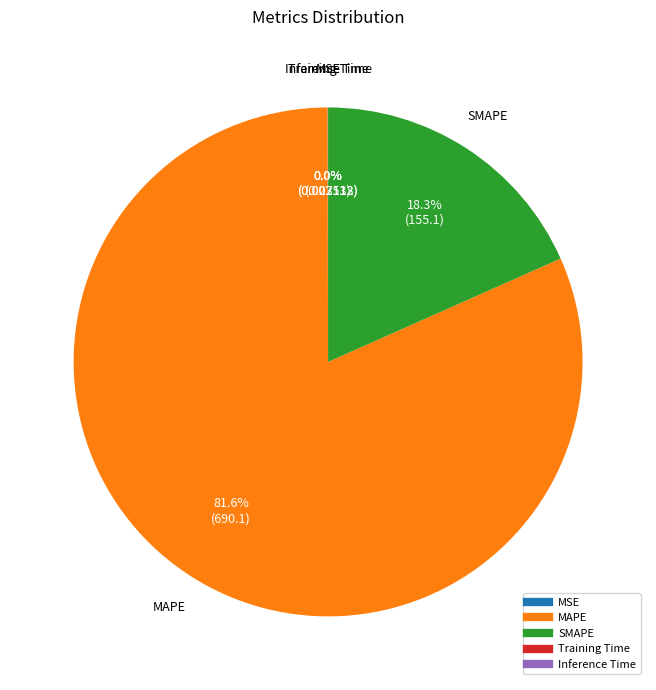

Which category has the biggest portion of the pie?

MAPE